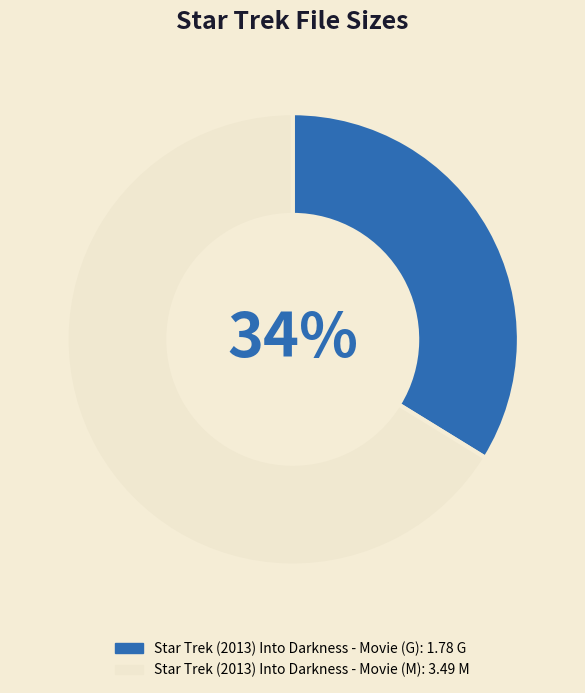

How many segments does this pie chart have?

2